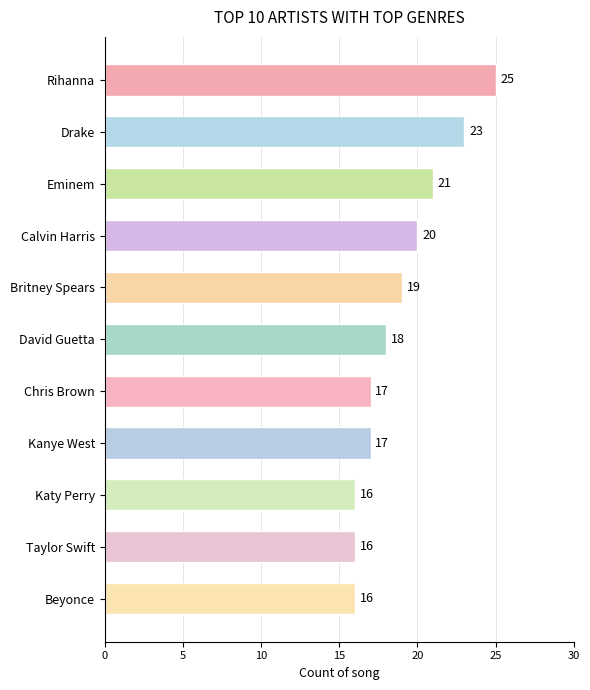

How many values are below 18?

5